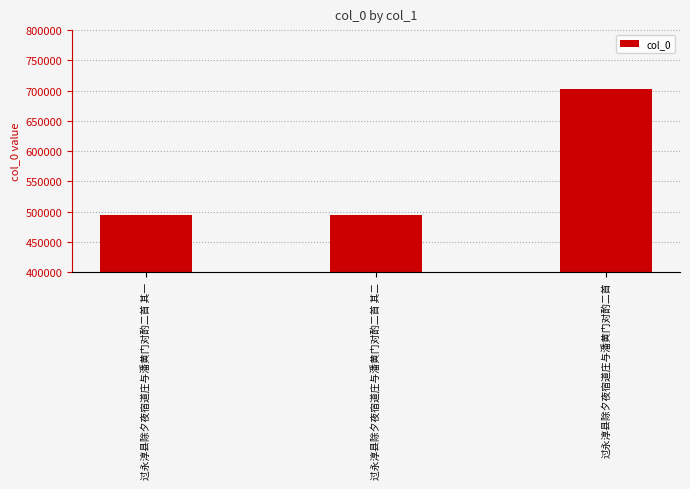

At which category does the chart reach its peak across all series?

过永淳县除夕夜宿道庄与潘黄门对酌二首